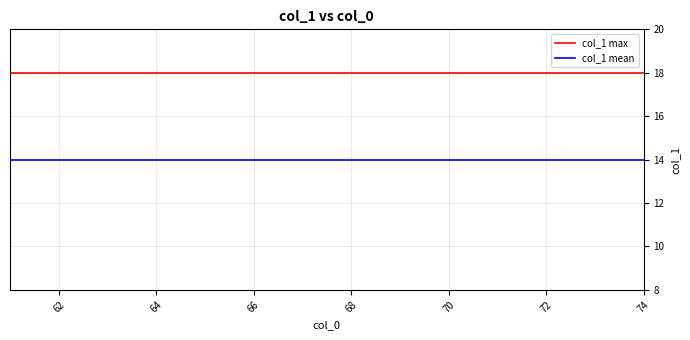

What is the maximum value shown in the chart?

18